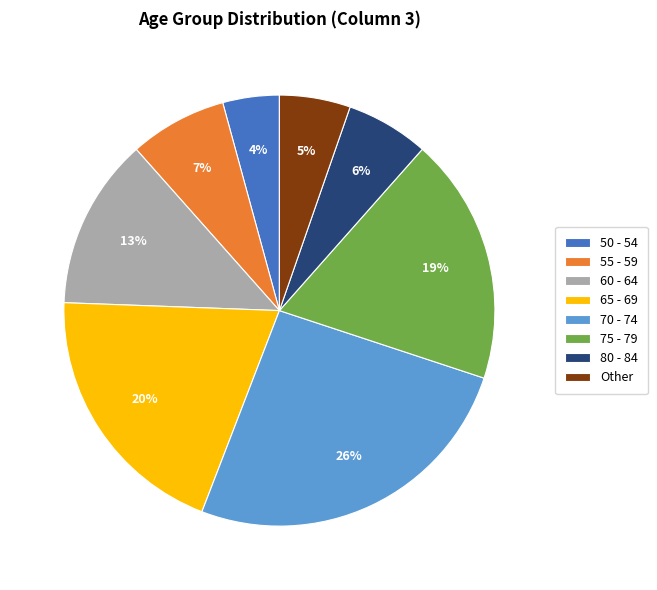

Rank the categories by value from highest to lowest.

70 - 74, 65 - 69, 75 - 79, 60 - 64, 55 - 59, 80 - 84, Other, 50 - 54